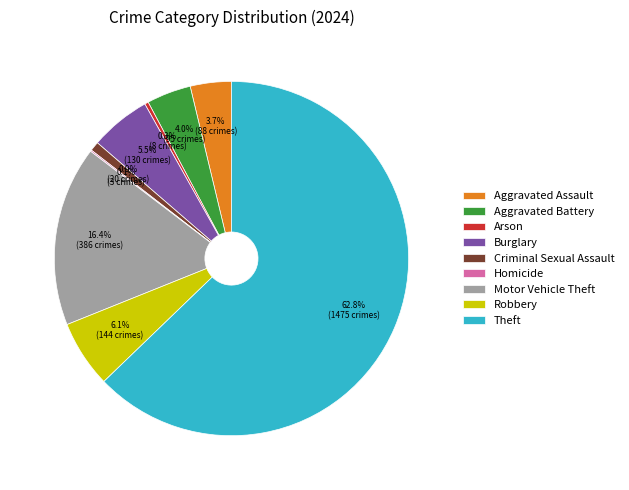

Combined, do Aggravated Assault and Criminal Sexual Assault account for over 50%?

No